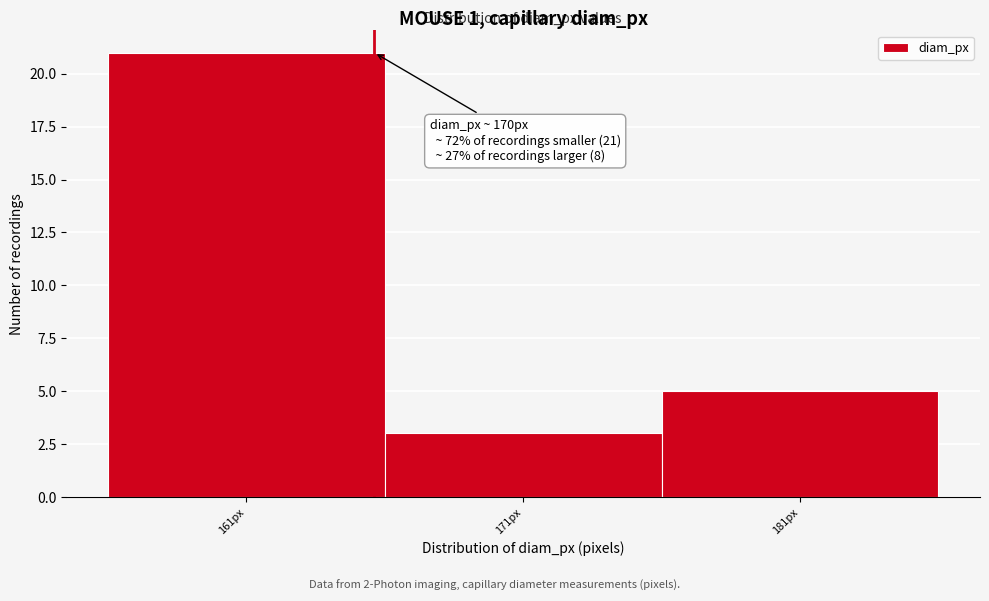

Reading right to left, extract all data points from this chart.

181px=5	171px=3	161px=21